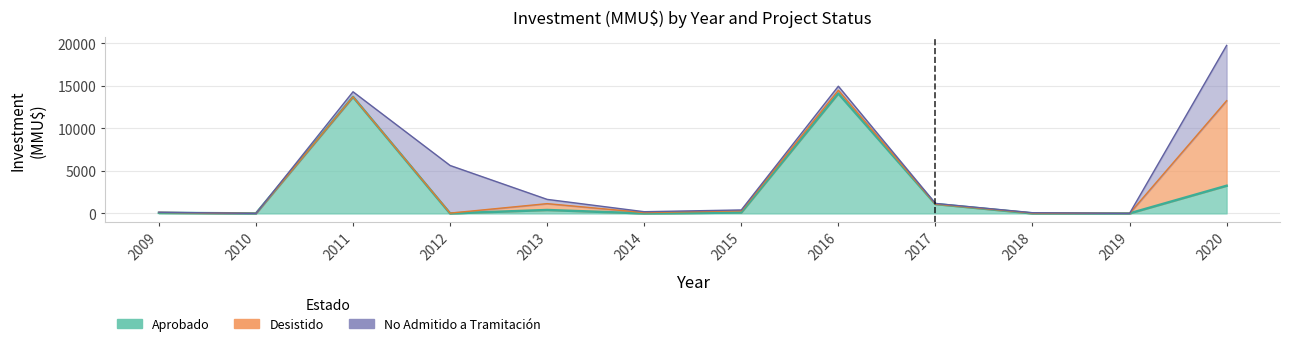

How many intersections are there between Desistido and No Admitido a Tramitación?

5